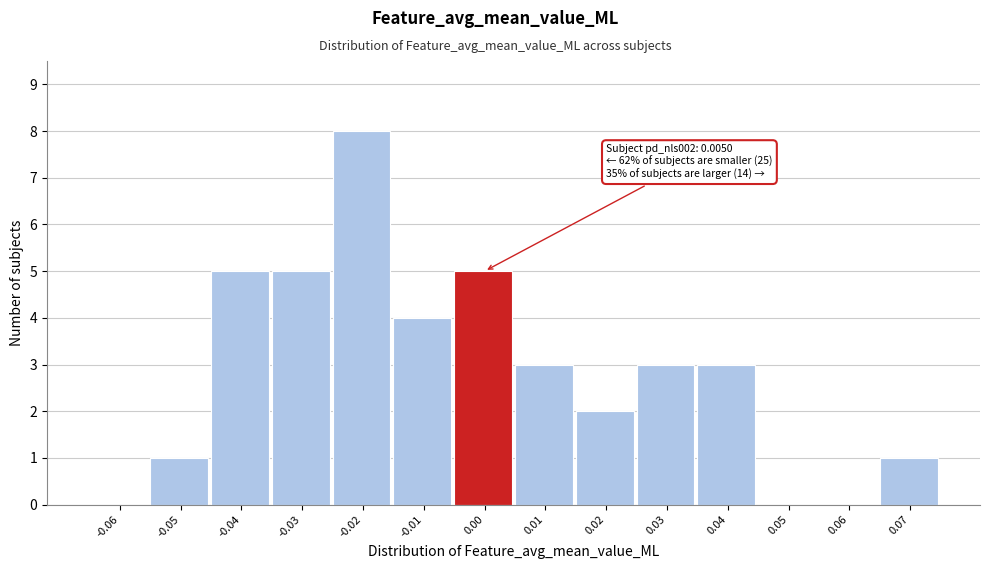

Reading right to left, transcribe all the data shown in this chart.

0.07=1	0.06=0	0.05=0	0.04=3	0.03=3	0.02=2	0.01=3	0.00=5	-0.01=4	-0.02=8	-0.03=5	-0.04=5	-0.05=1	-0.06=0